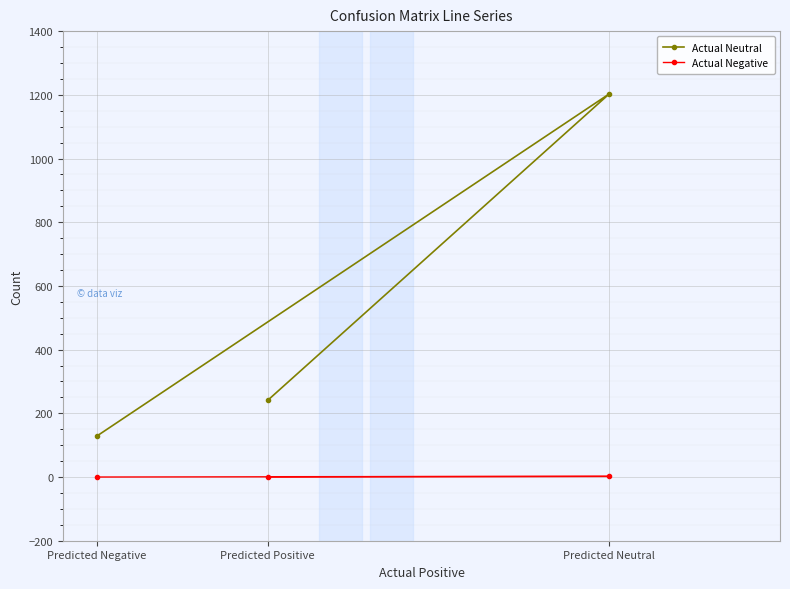

Which series has the largest total across all categories?

Actual Neutral